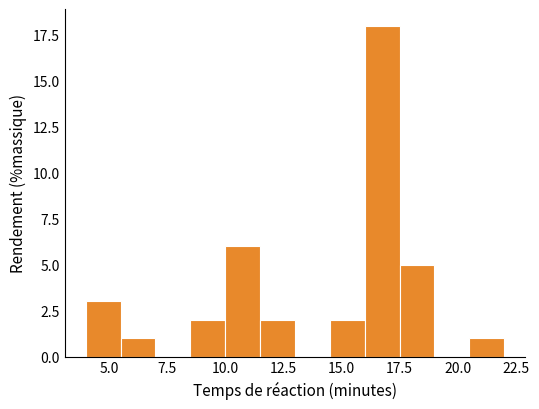

Around what value on the x-axis is the tallest bar? Give the approximate position of its centre, as read against the axis.

17.0